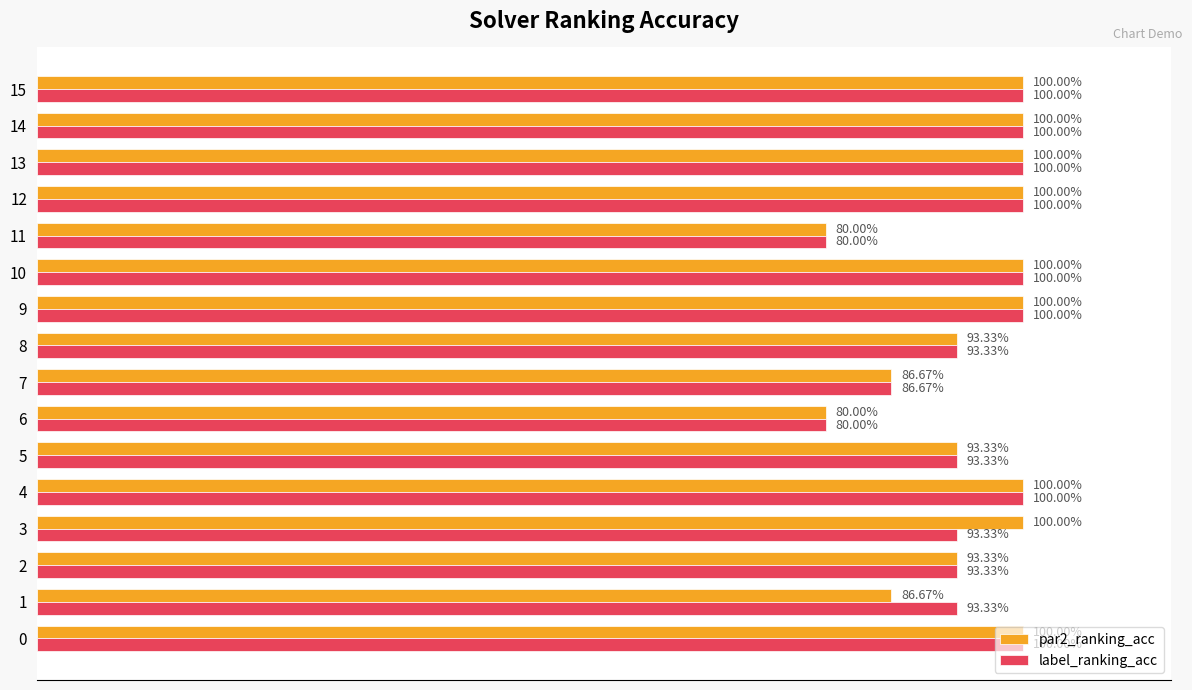

What are all the series names shown in the legend?

par2_ranking_acc, label_ranking_acc